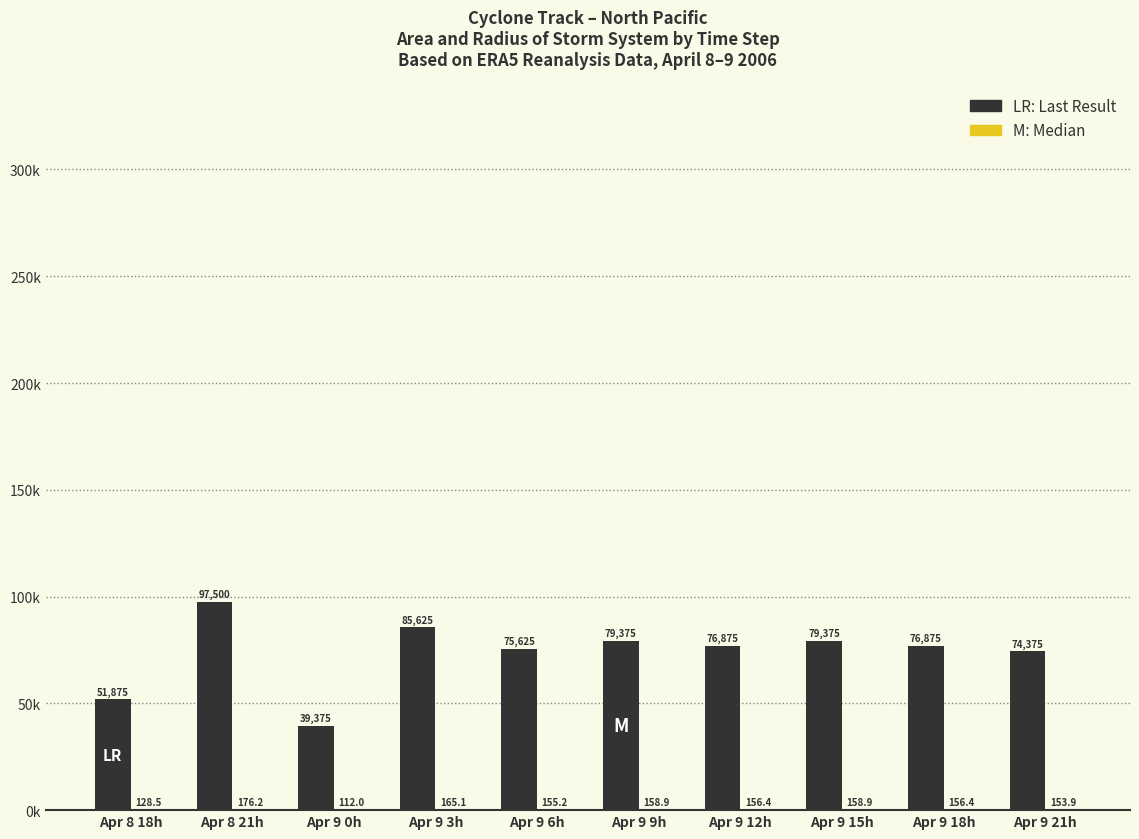

What is the total value across all series at Apr 9 3h?

85790.1